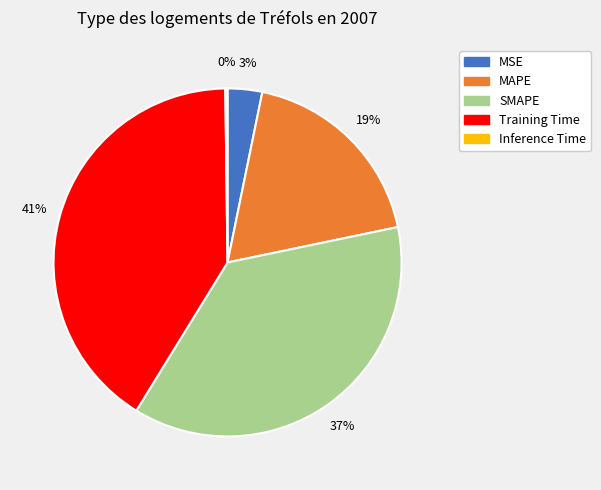

Which has a higher value, MAPE or Training Time?

Training Time